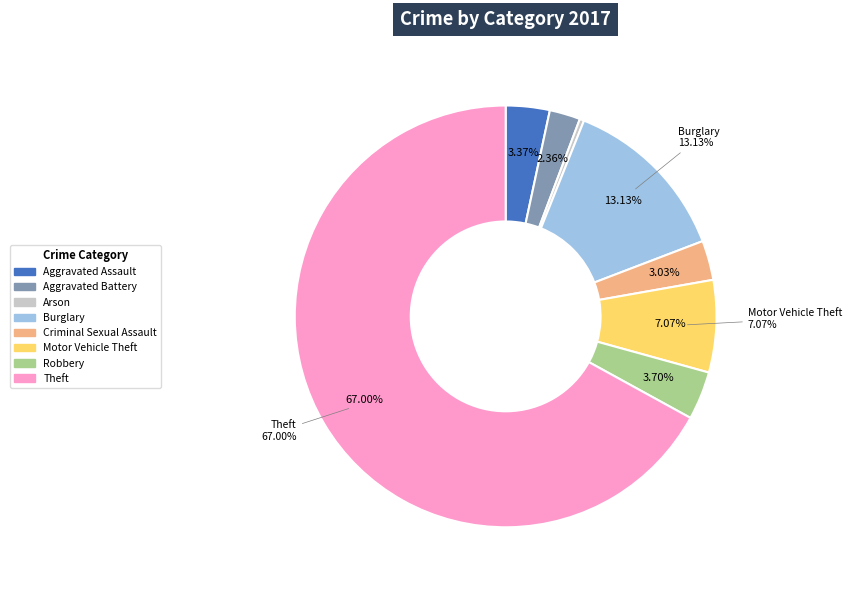

To the nearest percent, what percentage of the pie is Criminal Sexual Assault?

3%